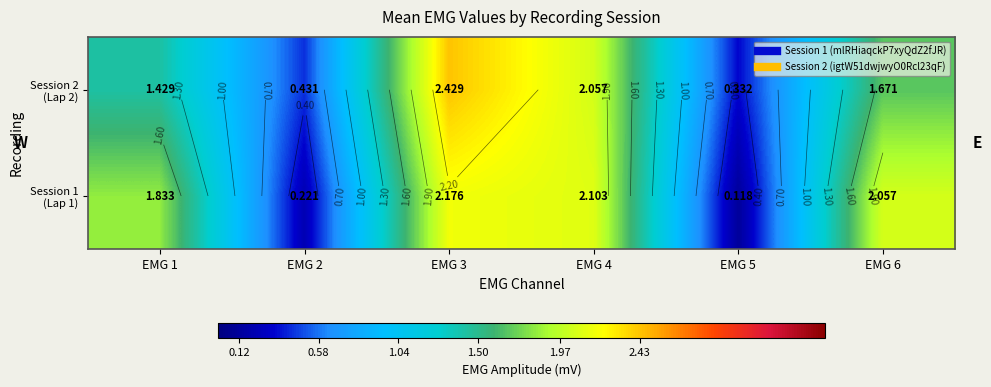

What is the greatest value displayed?

2.4